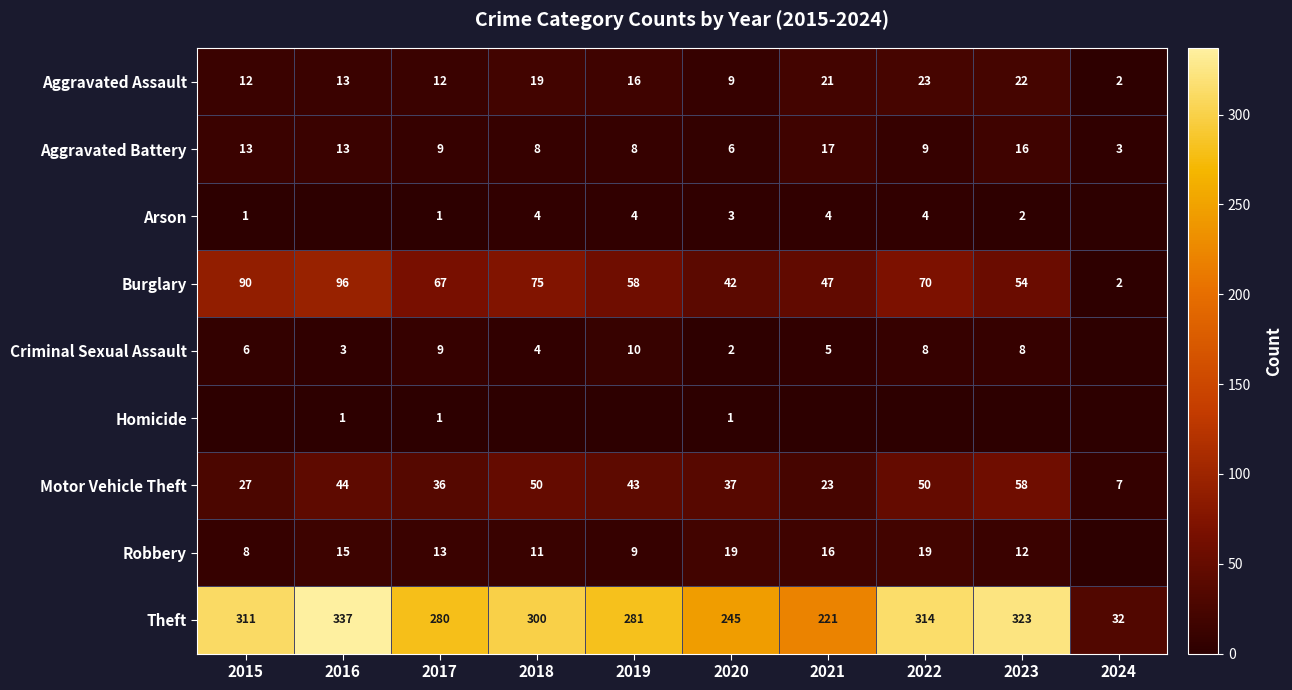

What is the greatest value displayed?

337